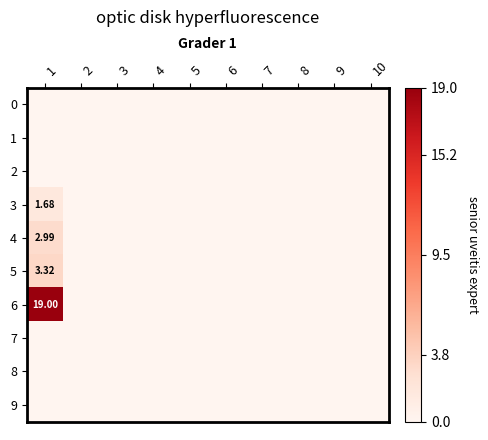

List the series in order of their peak value, lowest first.

0, 1, 2, 7, 8, 9, 3, 4, 5, 6